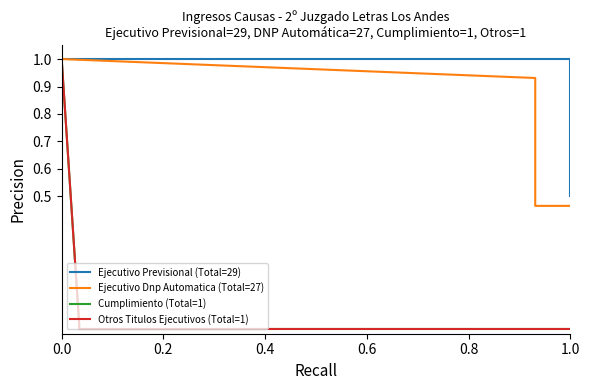

True or false: Otros Titulos Ejecutivos (Total=1) has a value of 1.0 at 0.0.

True